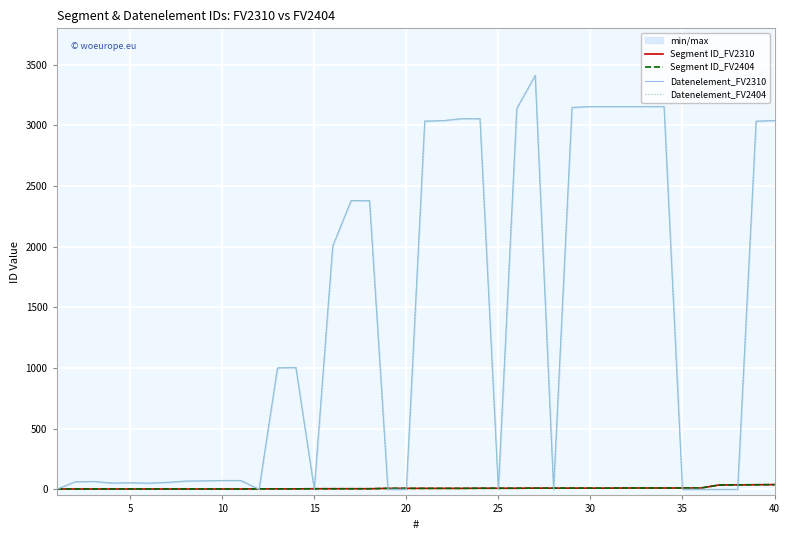

How many lines are shown in the chart?

4